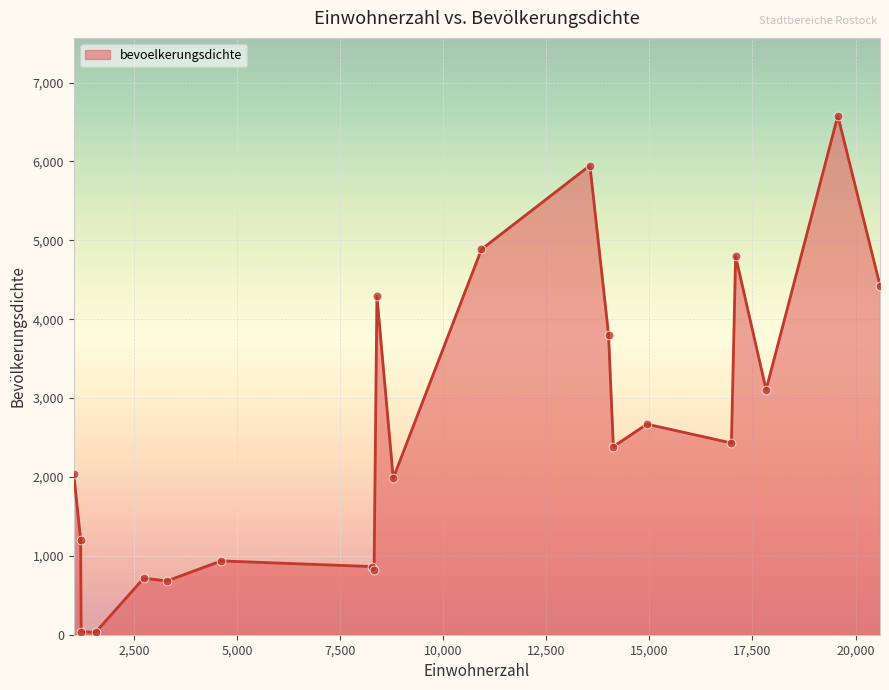

What is the greatest value displayed?

6580